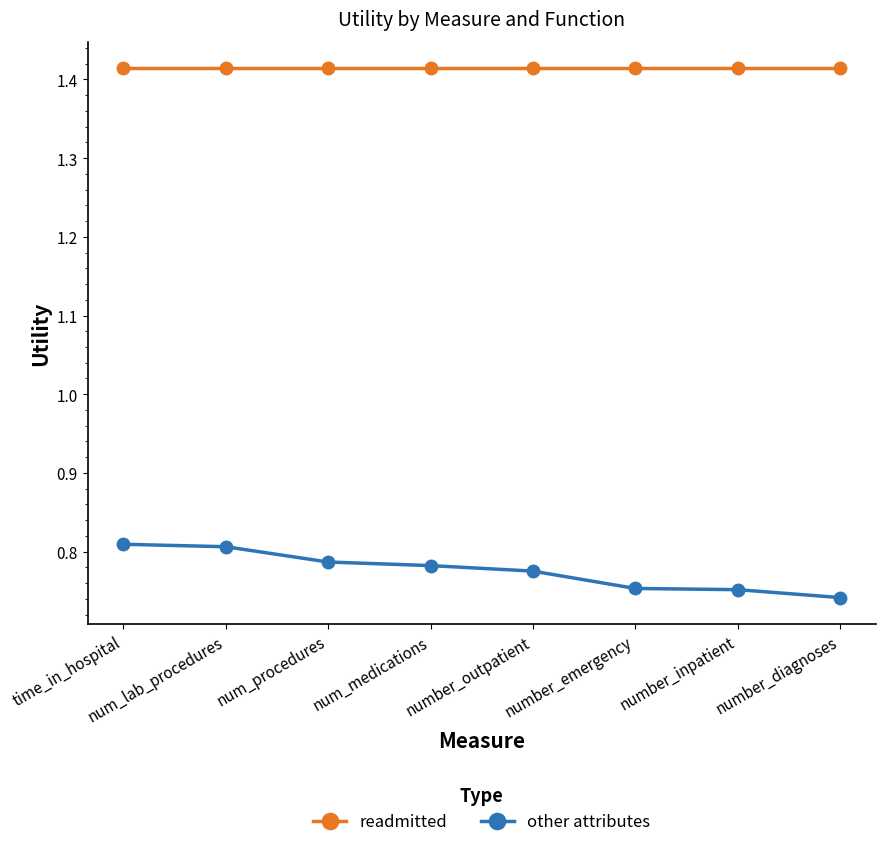

Rank the series by their average value, from lowest to highest.

other attributes, readmitted